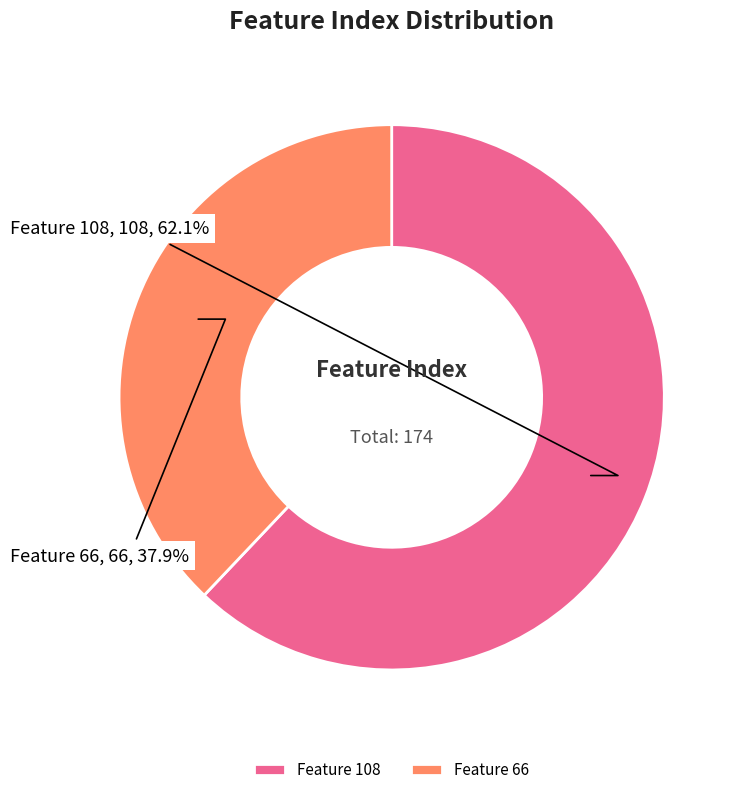

Rank the categories by value from highest to lowest.

Feature 108, Feature 66